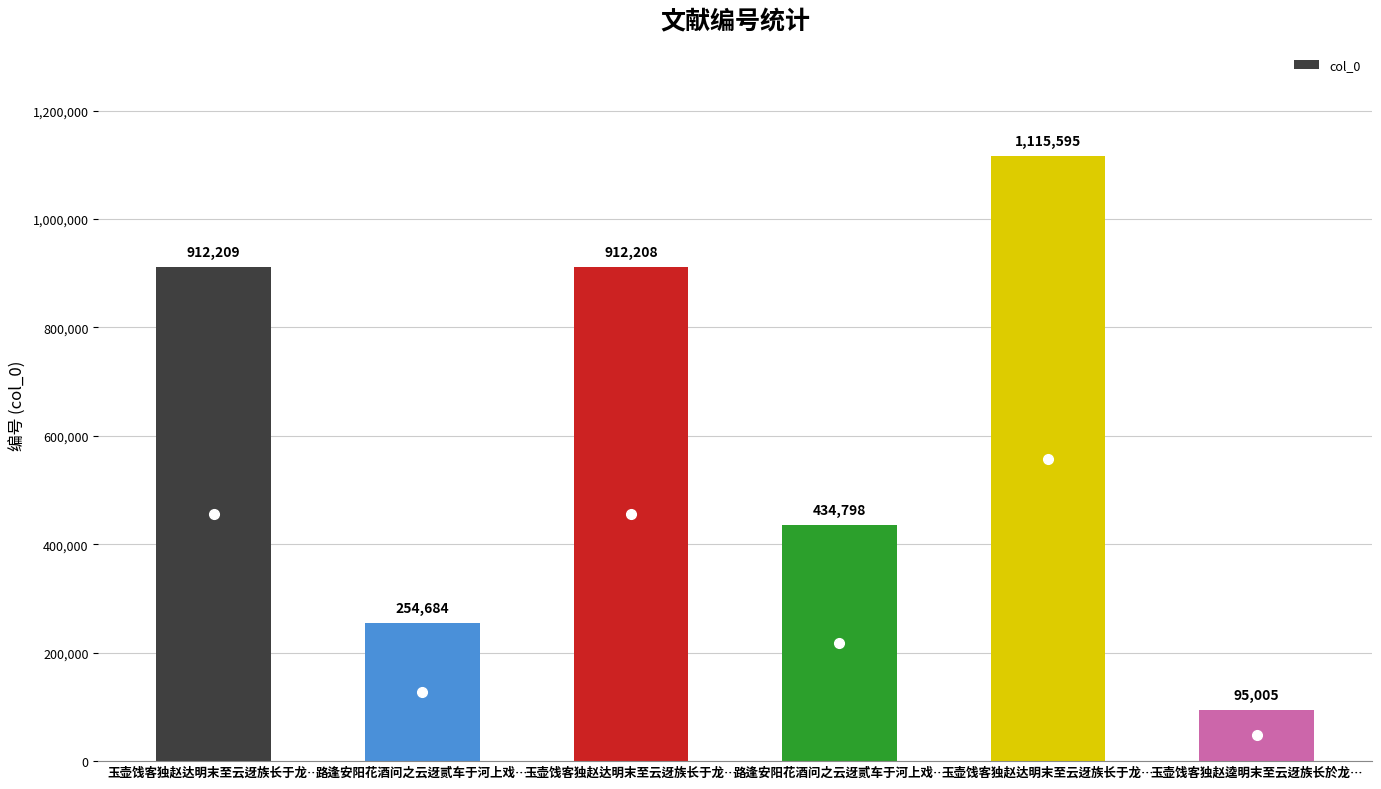

List the labels in order of value, largest first.

玉壶饯客独赵达明末至云迓族长于龙…, 玉壶饯客独赵达明末至云迓族长于龙…, 玉壶饯客独赵达明末至云迓族长于龙…, 路逢安阳花酒问之云迓贰车于河上戏…, 路逢安阳花酒问之云迓贰车于河上戏…, 玉壶饯客独赵逵明末至云迓族长於龙…